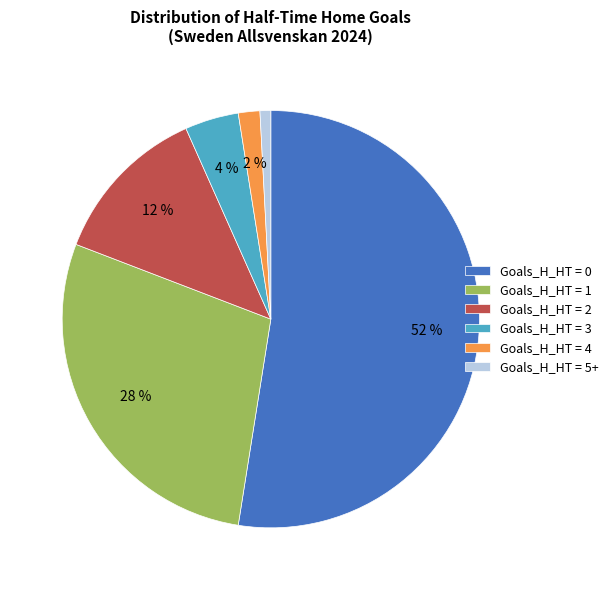

To the nearest percent, what is the average slice percentage?

17%